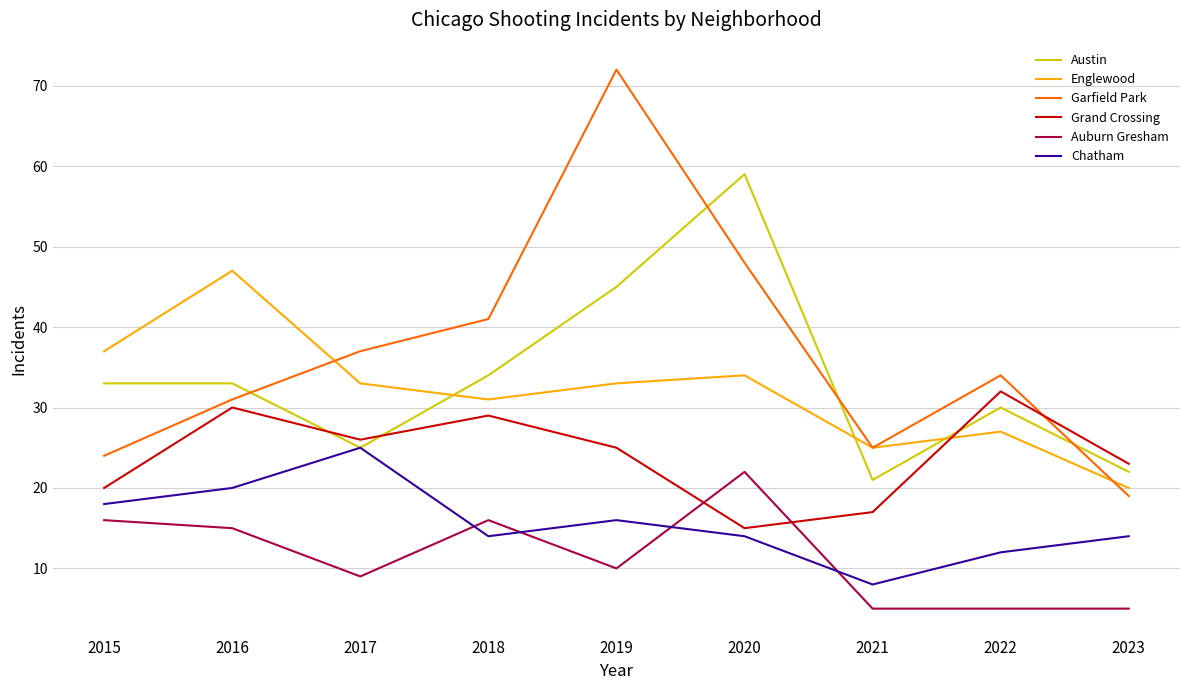

How many series are shown in this chart?

6